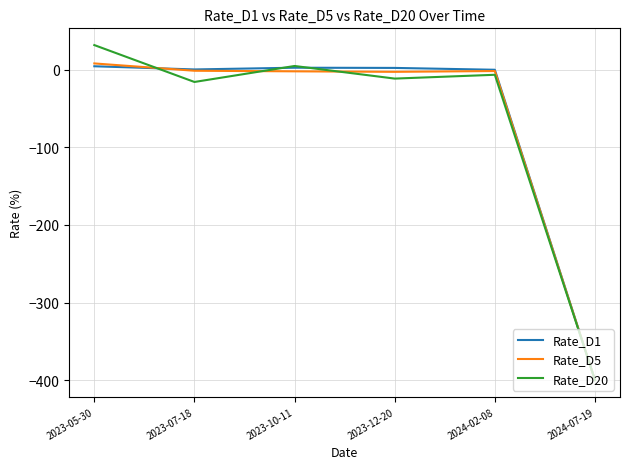

True or false: Rate_D5 has a value of -653.4 at 2024-07-19.

False